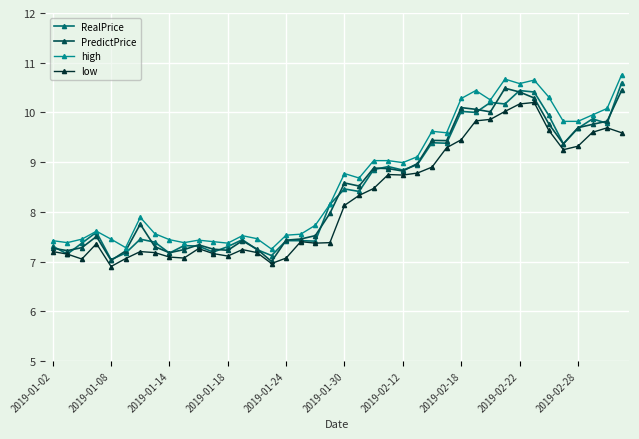

What is the value of the low point at the 13th from the left?

7.1